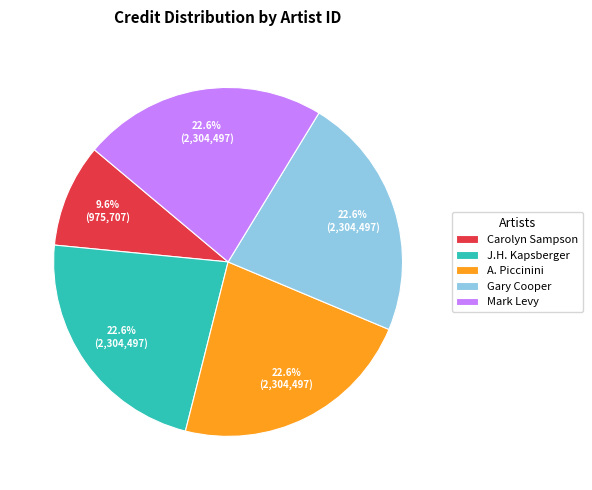

How much of the chart is everything except A. Piccinini?

77.4%